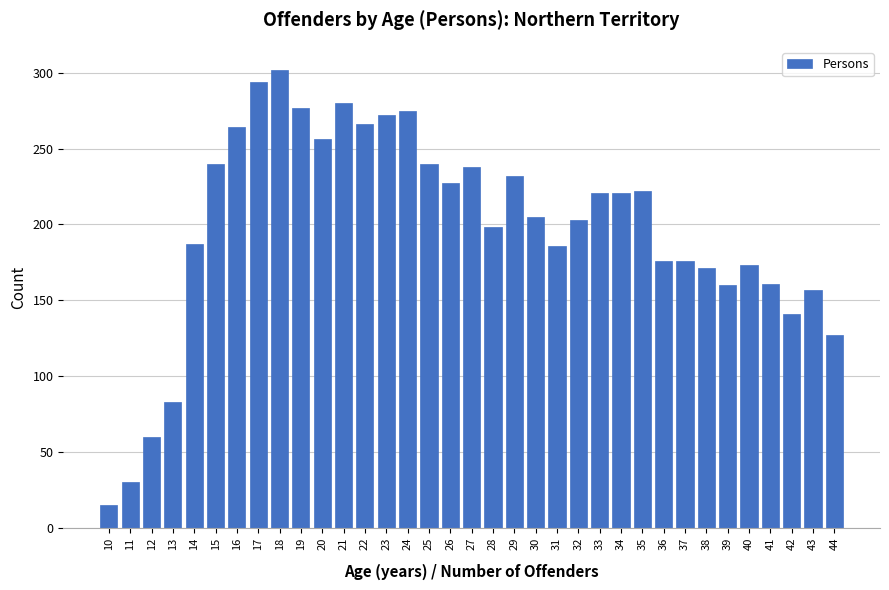

What is the greatest value displayed?

302